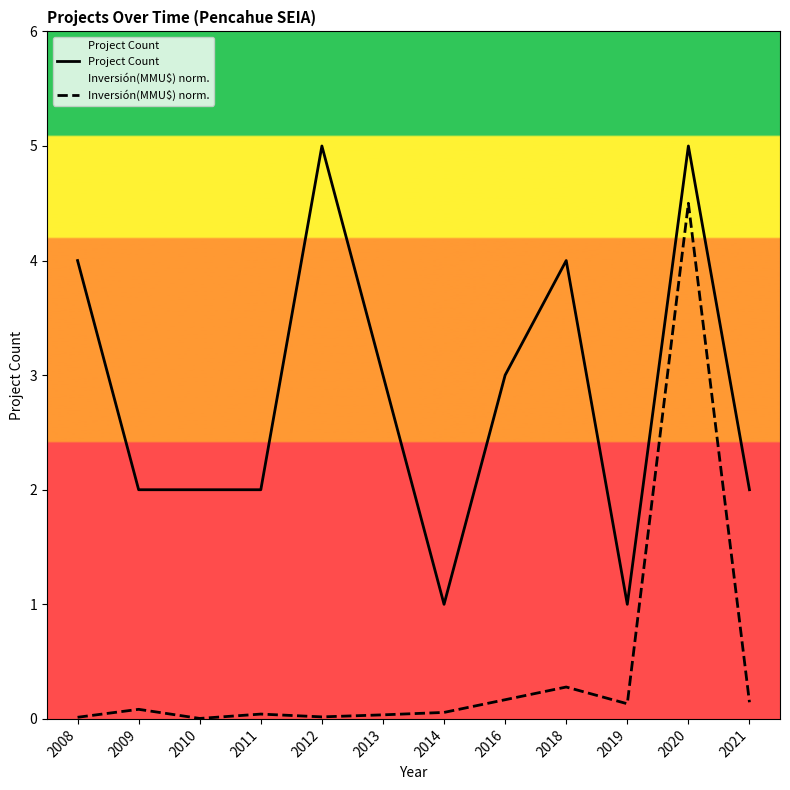

Which series has the largest total across all categories?

Project Count